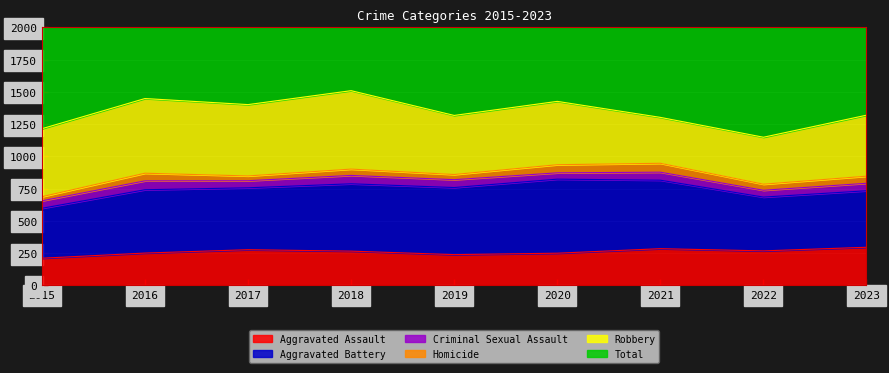

Reading left to right, list all the values displayed in this chart.

Aggravated Assault: 2015=210	2016=250	2017=276	2018=265	2019=238	2020=249	2021=284	2022=267	2023=295
Aggravated Battery: 2015=387	2016=491	2017=480	2018=522	2019=520	2020=574	2021=531	2022=417	2023=438
Criminal Sexual Assault: 2015=58	2016=69	2017=55	2018=65	2019=61	2020=49	2021=62	2022=53	2023=58
Homicide: 2015=32	2016=59	2017=37	2018=49	2019=40	2020=63	2021=69	2022=47	2023=55
Robbery: 2015=527	2016=579	2017=553	2018=608	2019=458	2020=491	2021=356	2022=364	2023=473
Total: 2015=1214	2016=1448	2017=1401	2018=1509	2019=1317	2020=1426	2021=1302	2022=1148	2023=1319